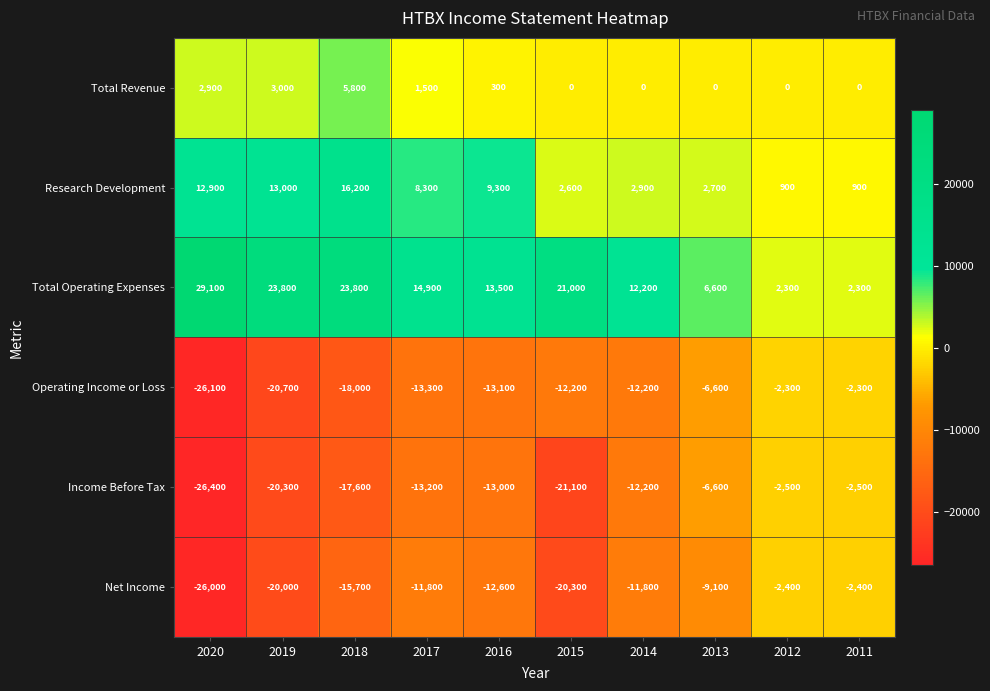

At which label is Total Revenue closest to 2900?

2020